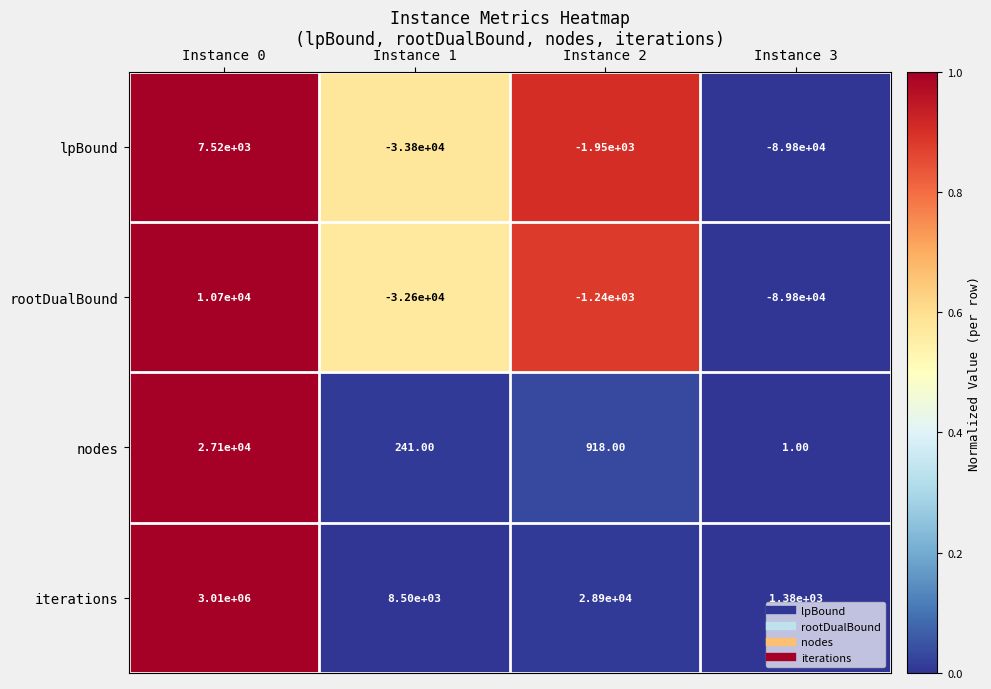

Which series changed the most between Instance 2 and Instance 3?

rootDualBound